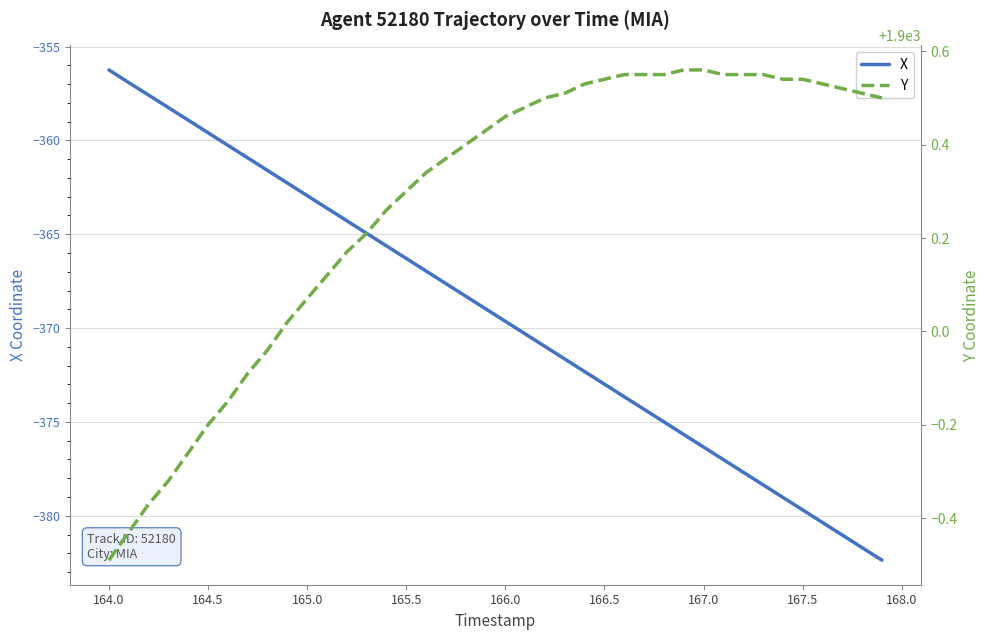

What is the value of the X point at the 16th from the left?

-366.3